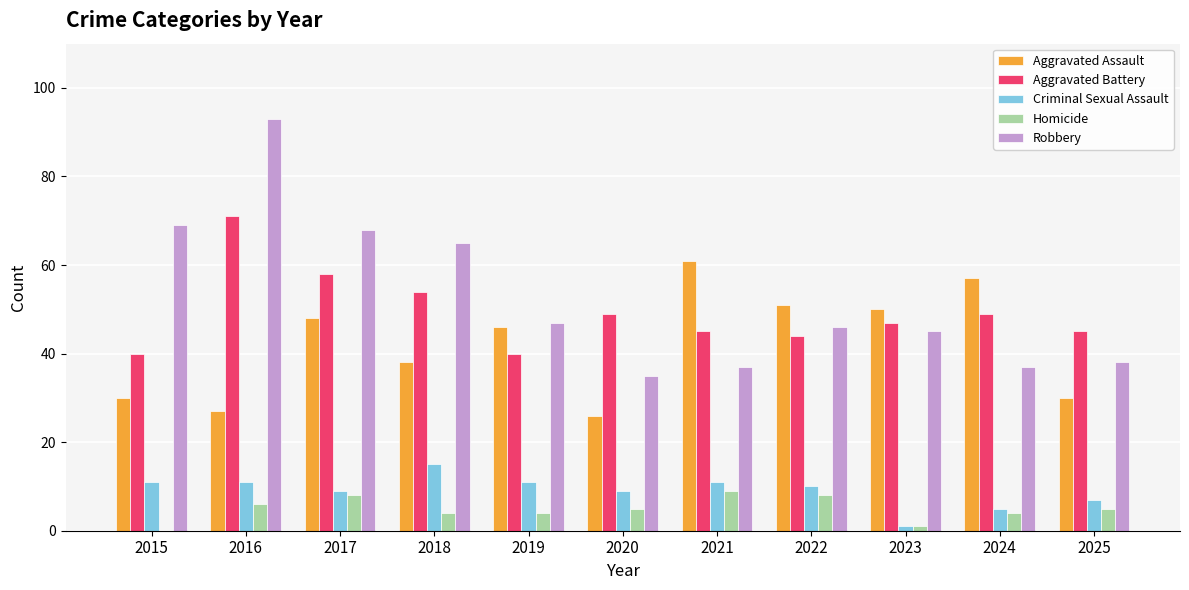

What is the maximum value for Aggravated Battery?

71